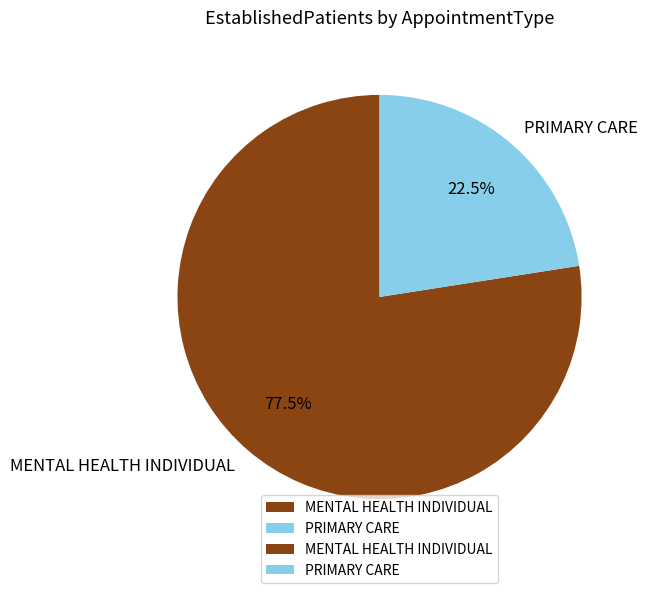

To the nearest percent, what is the average slice percentage?

50%